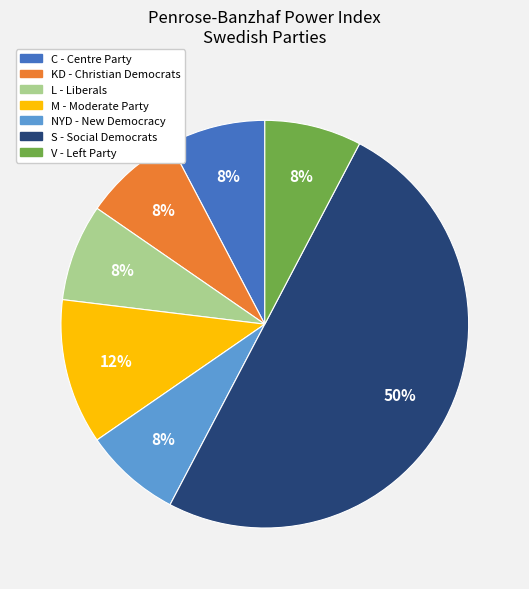

Which category has the biggest portion of the pie?

S - Social Democrats